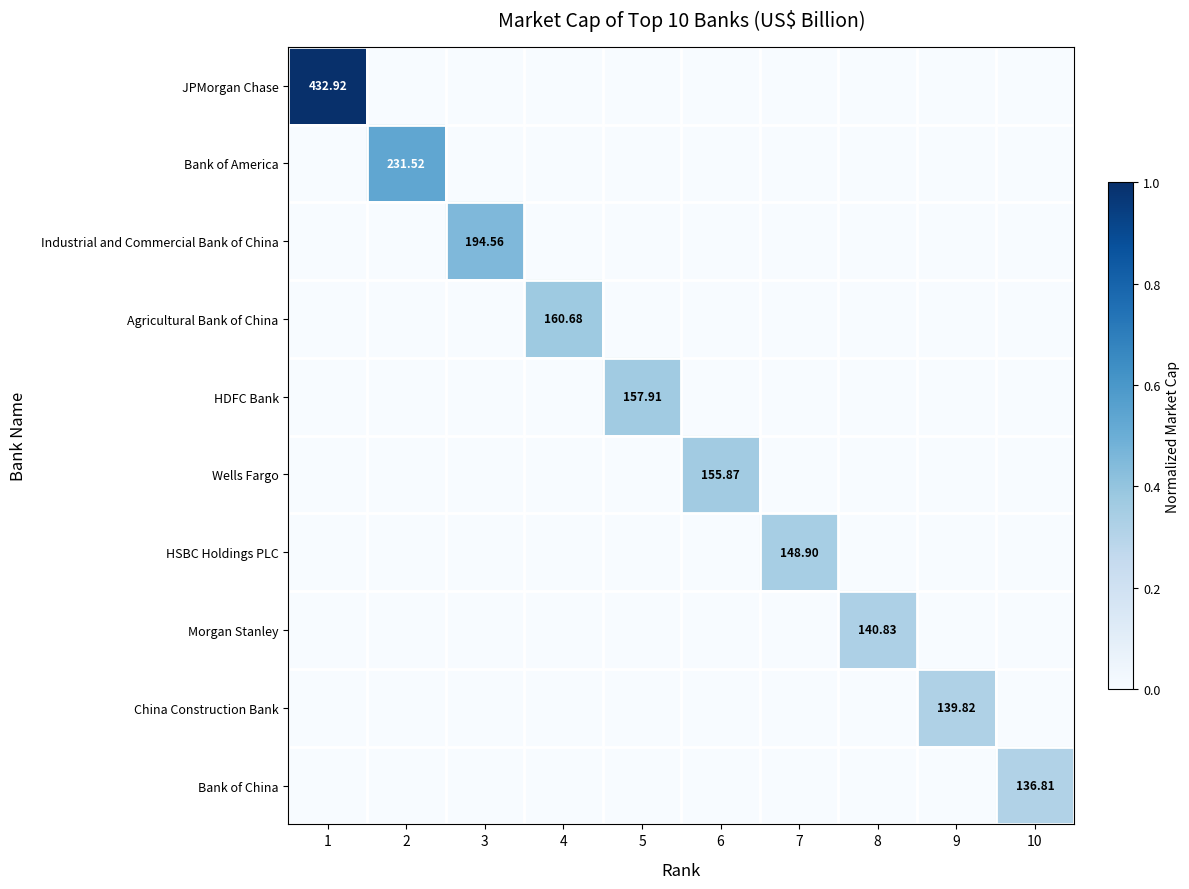

What is the total value across all series at 6?

0.4